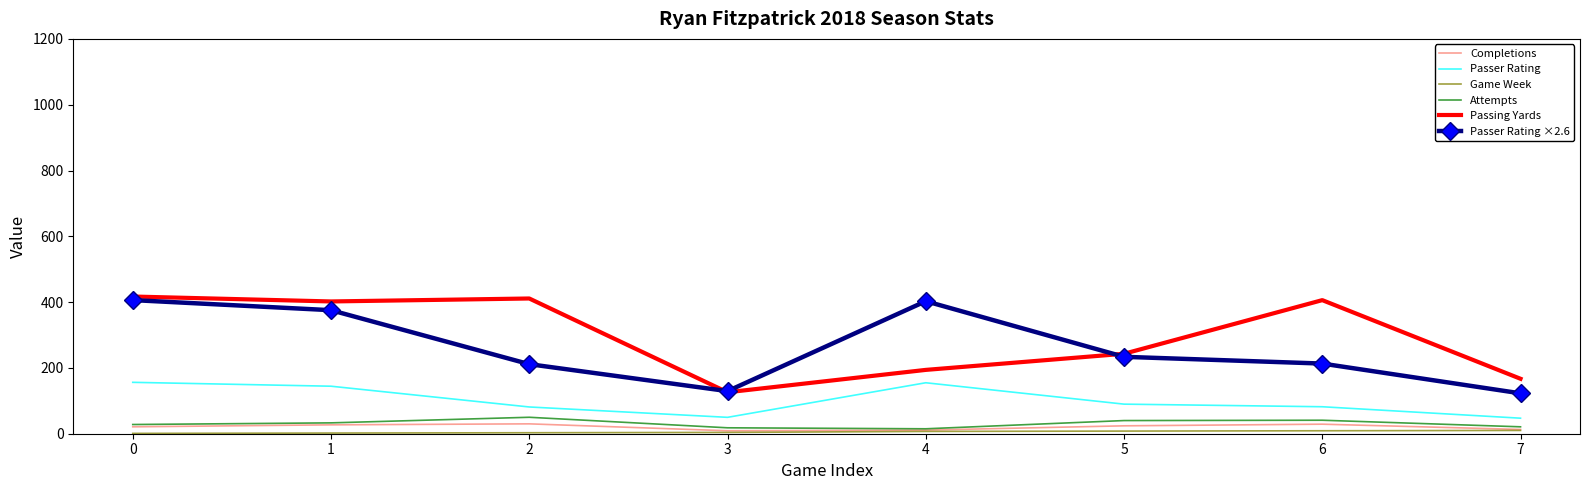

True or false: Passer Rating ×2.6 and Passing Yards cross at least once.

True